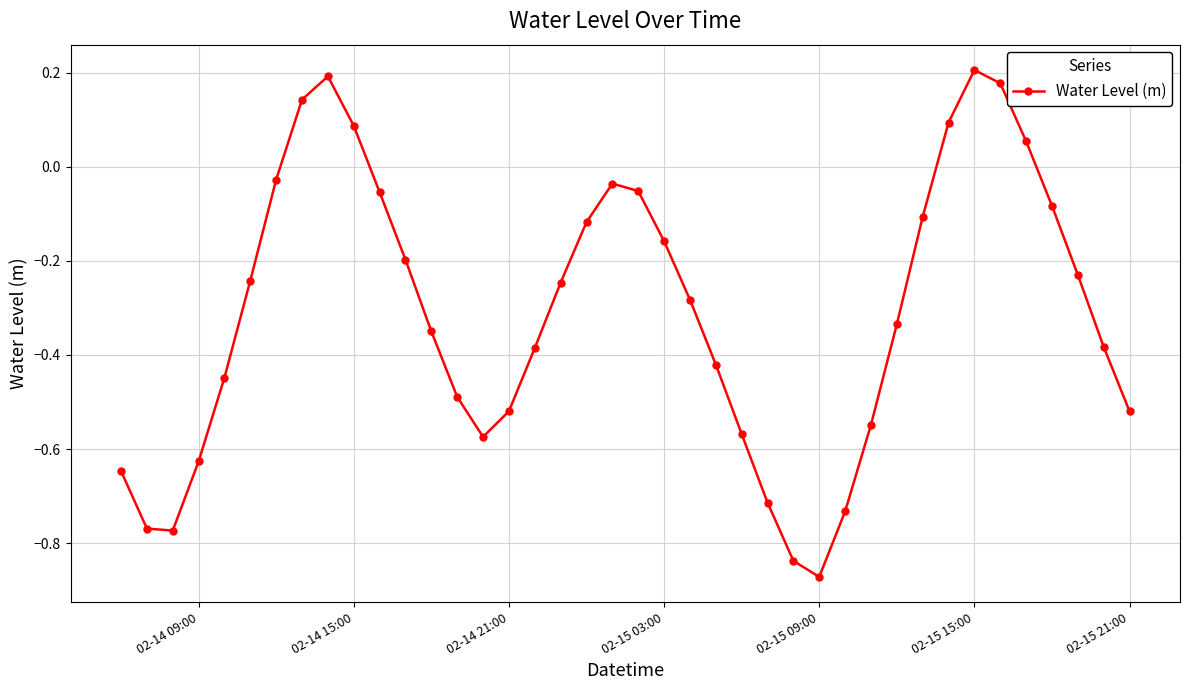

What is the sum of all values?

-12.4